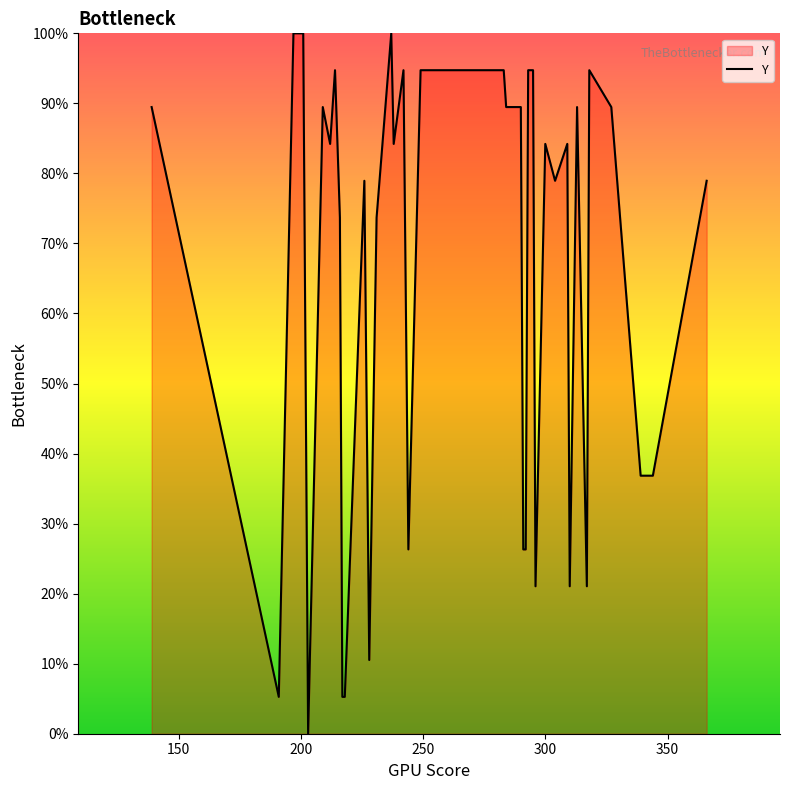

What is the maximum value shown in the chart?

100.0